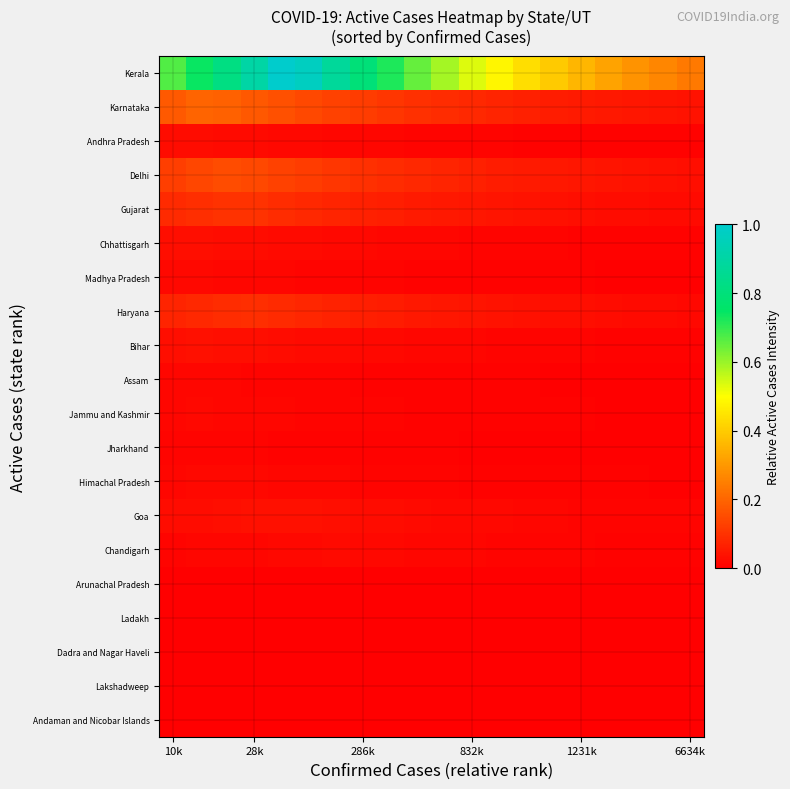

At how many categories does at least one series exceed 0?

20